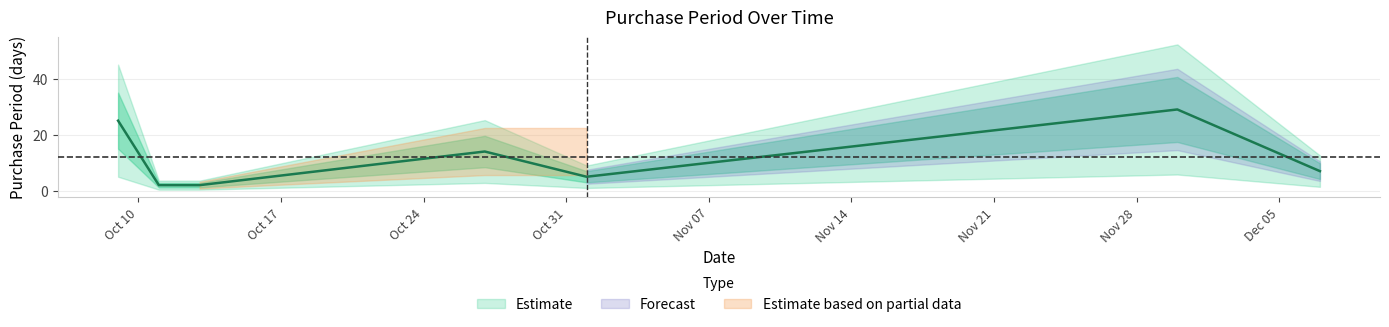

What is the minimum value shown in the chart?

2